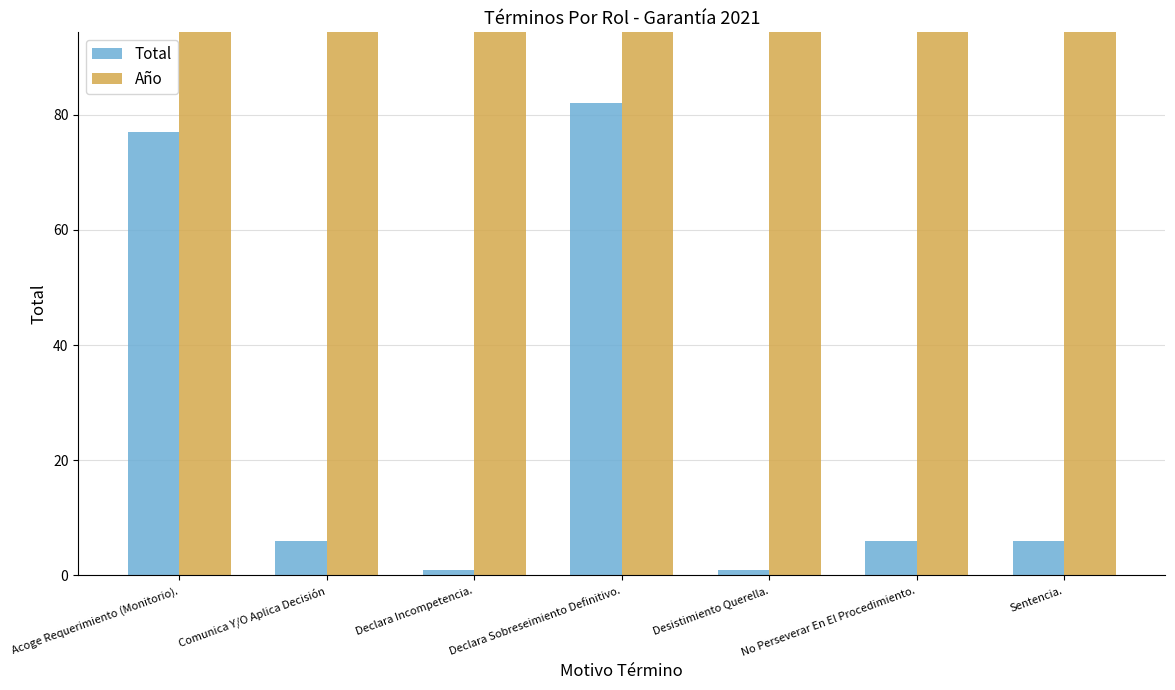

How many values in the Total series are below 6?

2